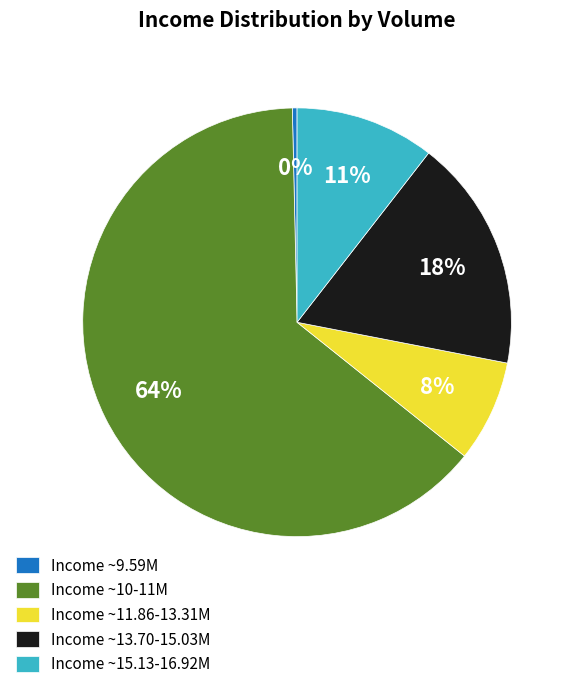

Do Income ~10-11M and Income ~11.86-13.31M together represent more than half of the pie?

Yes